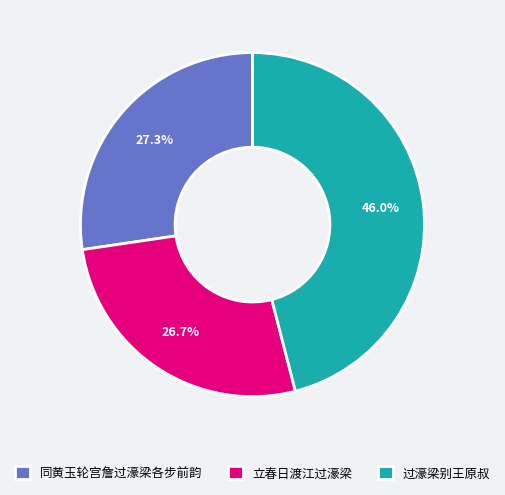

Does any single category account for the majority?

No